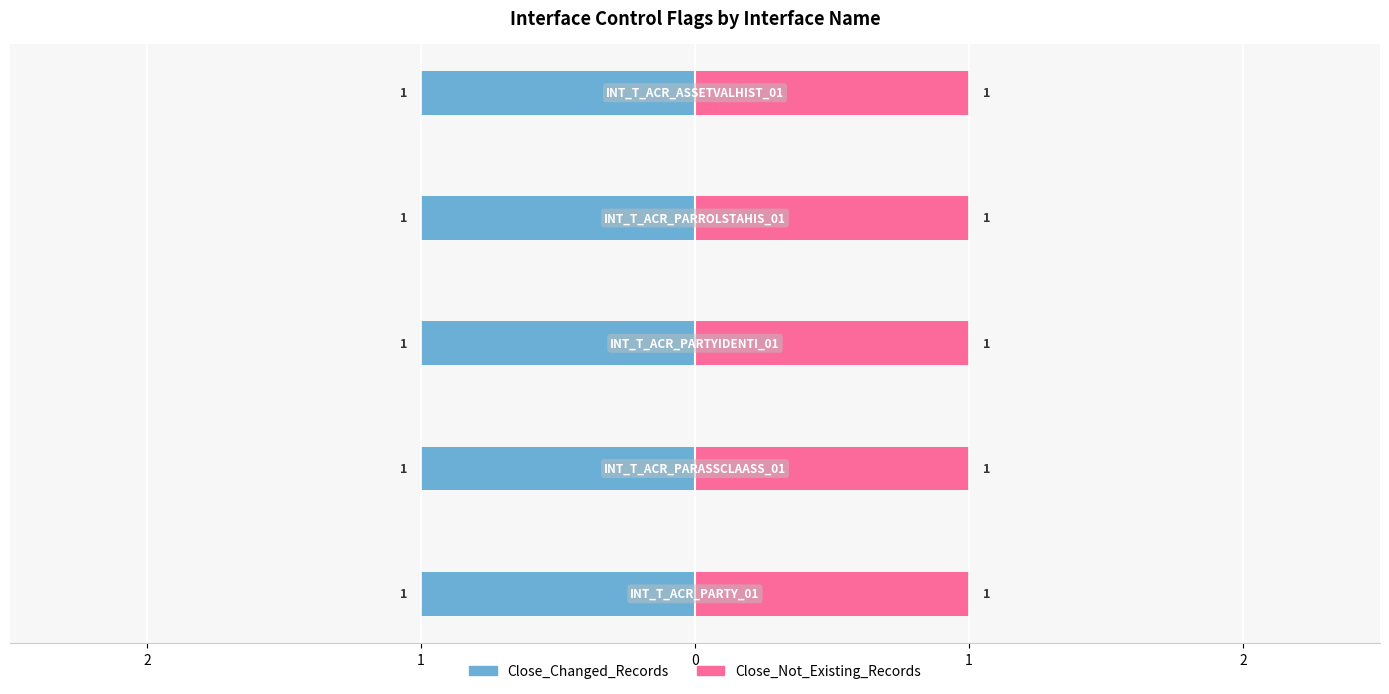

How many categories are shown in the chart?

5